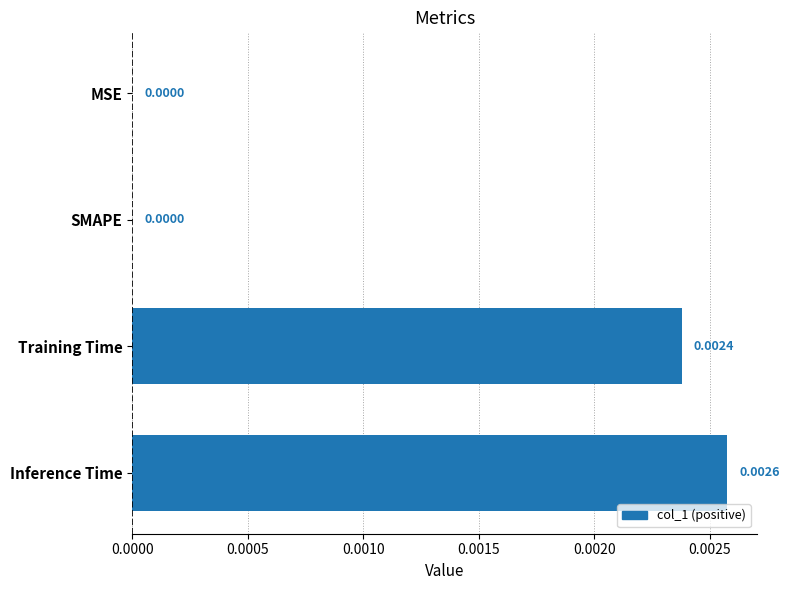

At which category does the chart reach its peak across all series?

Inference Time